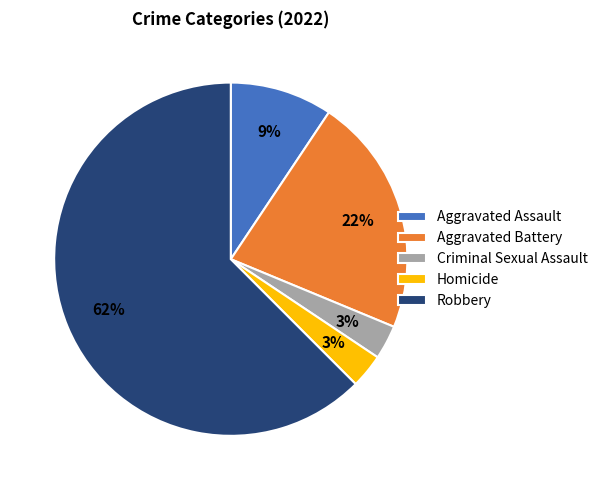

Which category accounts for the majority?

Robbery